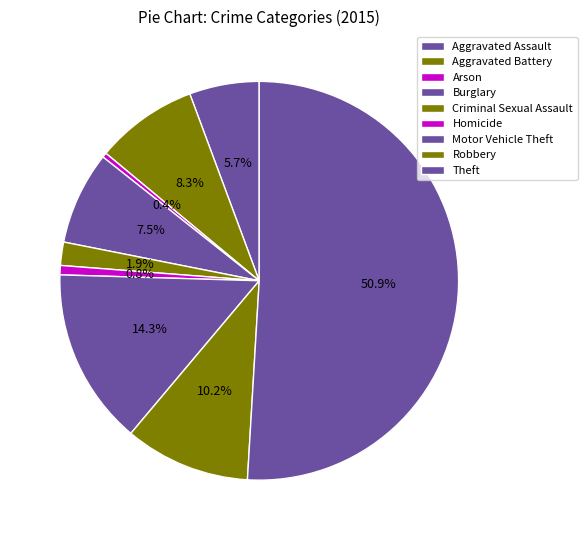

What percentage is NOT represented by Robbery?

89.8%